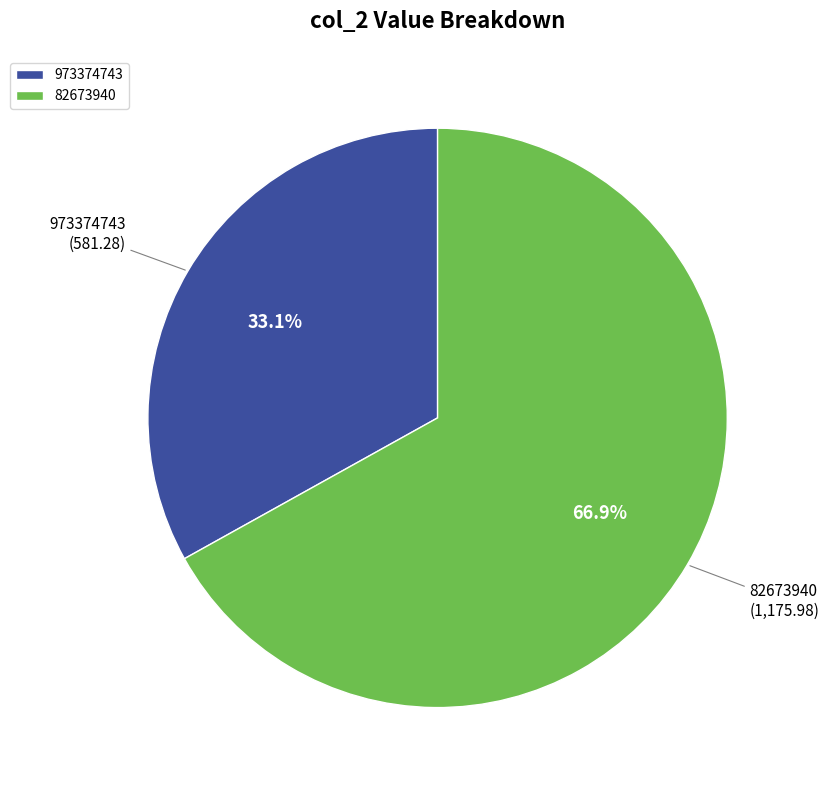

How many slices are in this pie chart?

2